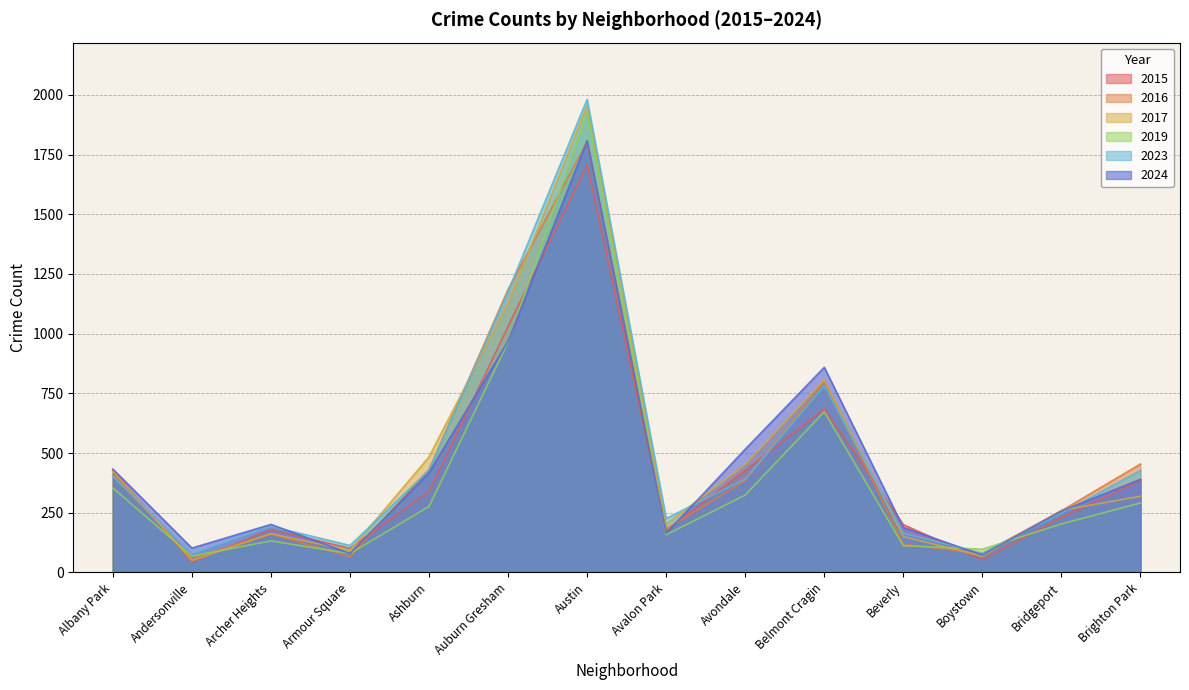

How many interior local valleys does the 2024 series have?

4